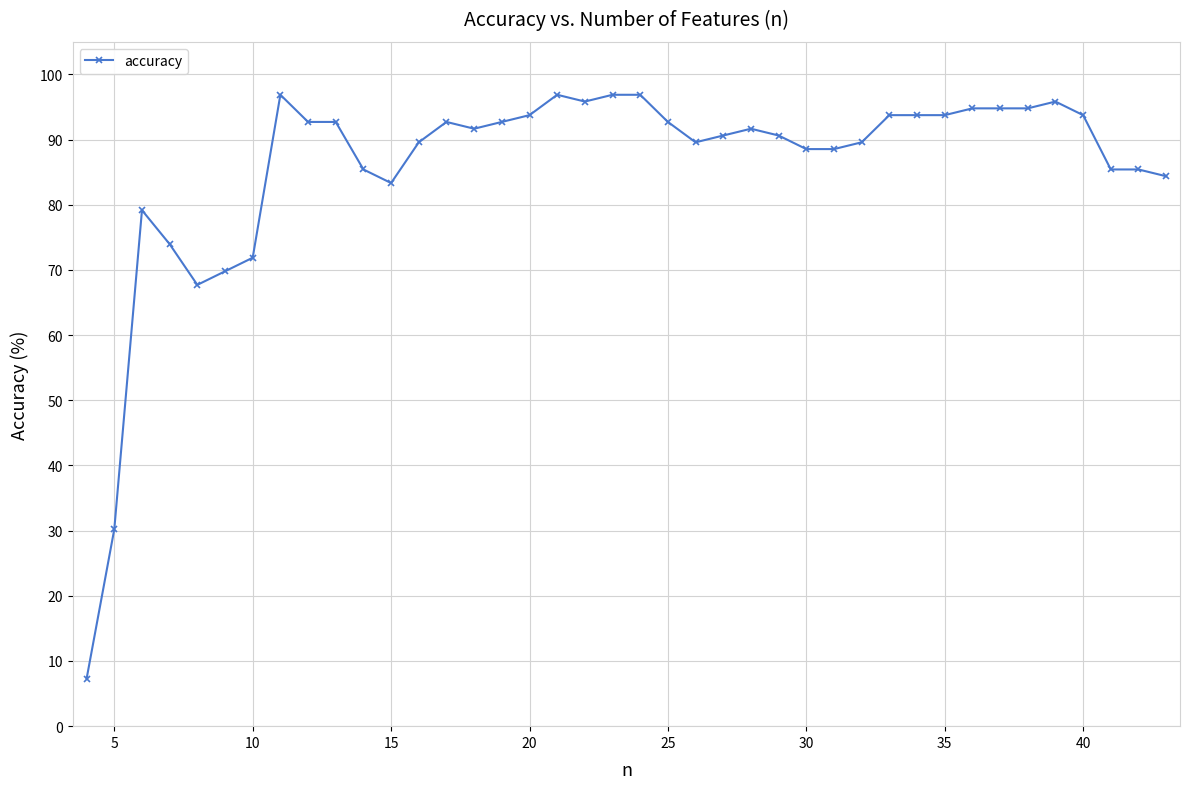

True or false: the data has more than 1 interior local peaks.

True